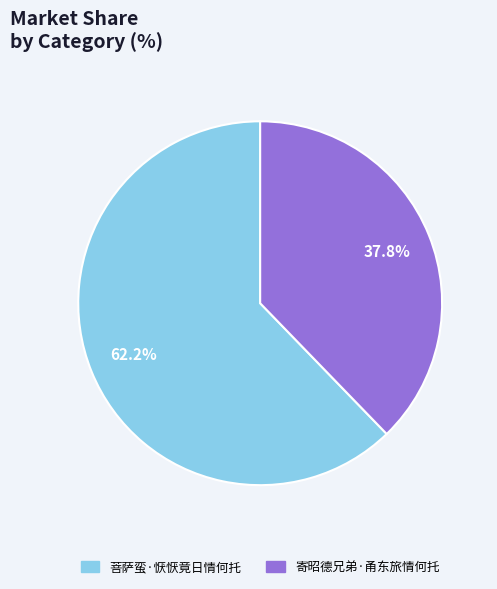

The 菩萨蛮·恹恹竟日情何托 slice represents 62% of the pie. True or false?

True